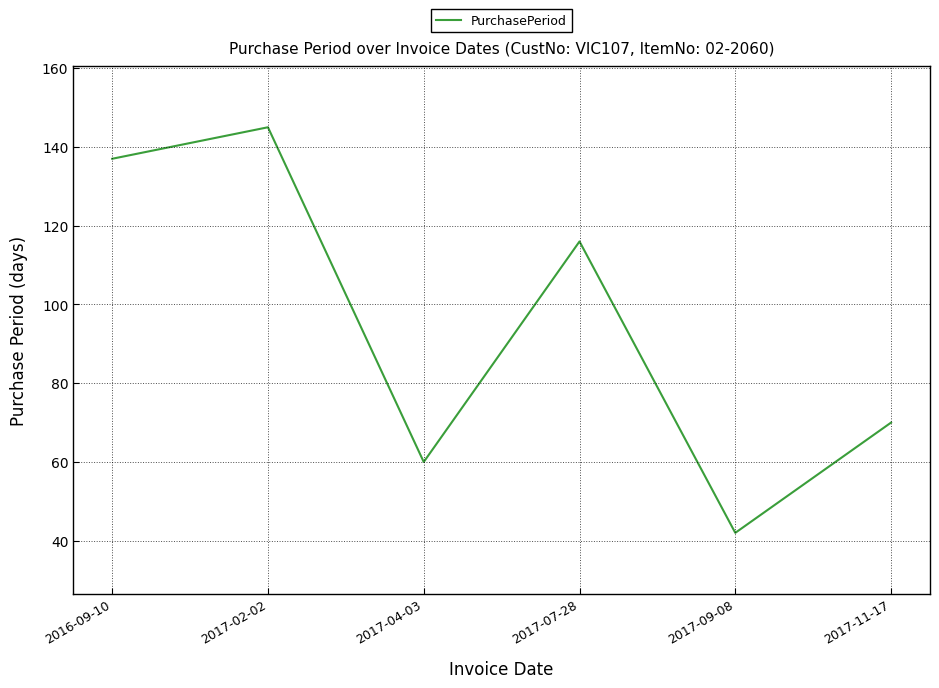

Which has a higher value, 2017-02-02 or 2017-07-28?

2017-02-02